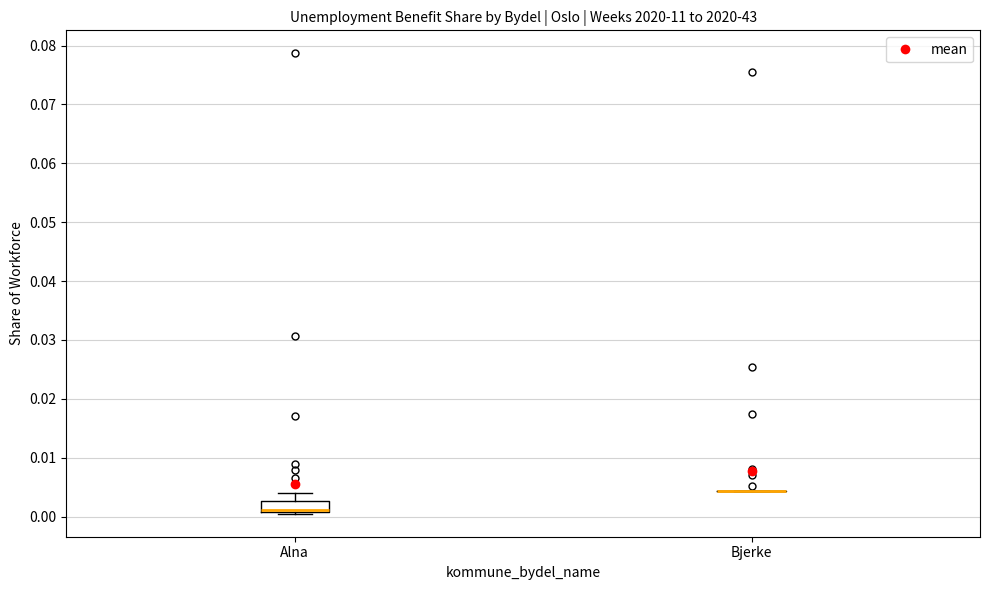

Where is the lower edge of the box for Alna on the y-axis? The values are not printed on the chart, so give them approximately, as read against the axis.

0.001